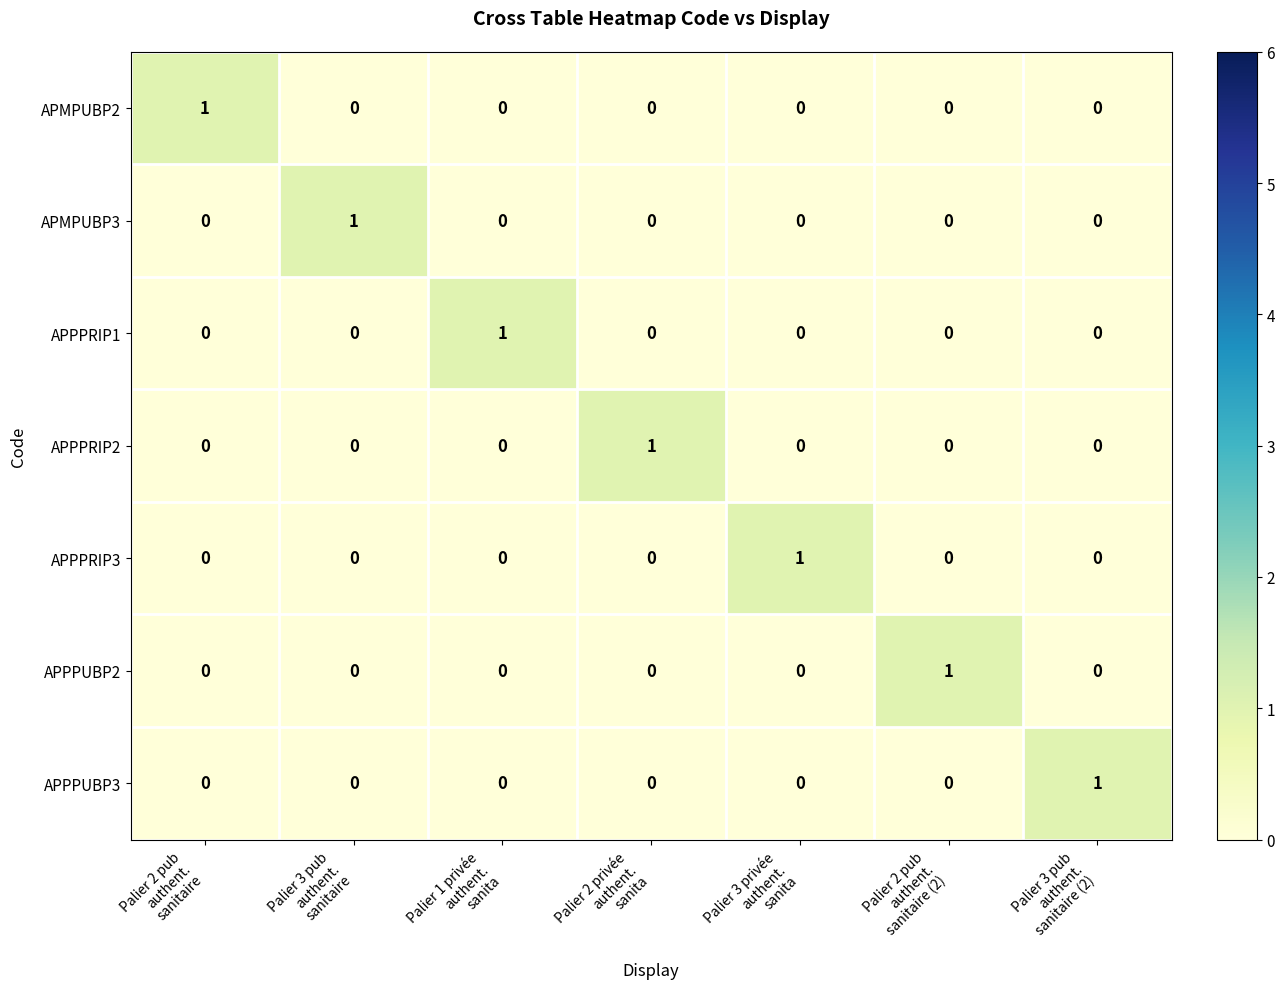

At how many categories does at least one series exceed 0?

7